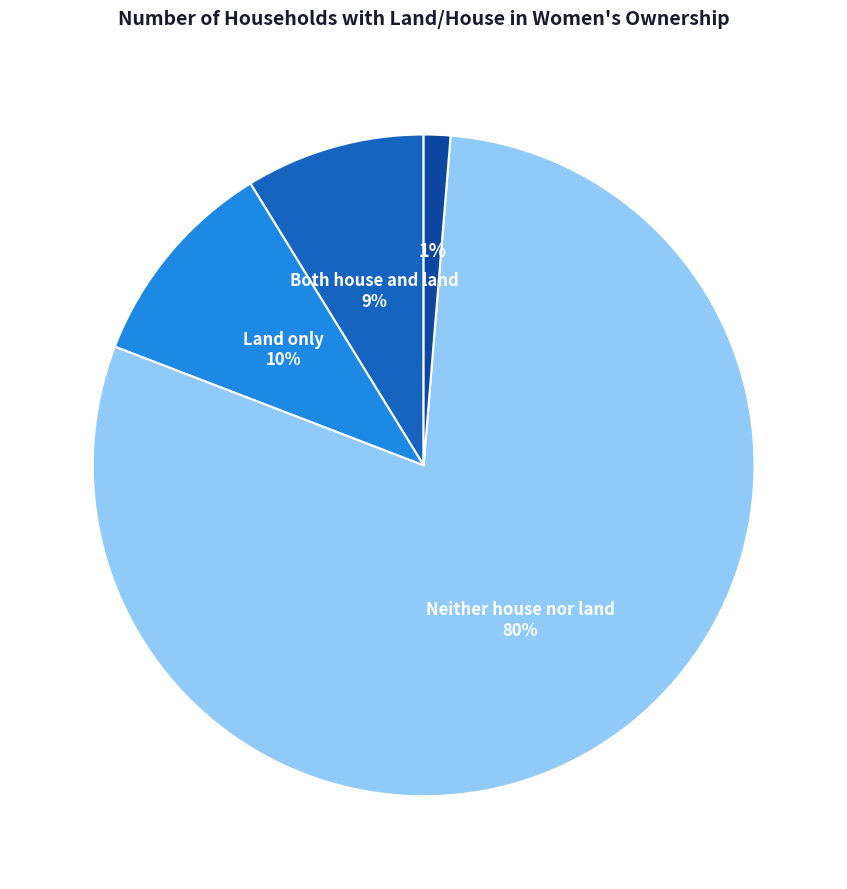

How many slices are in this pie chart?

4